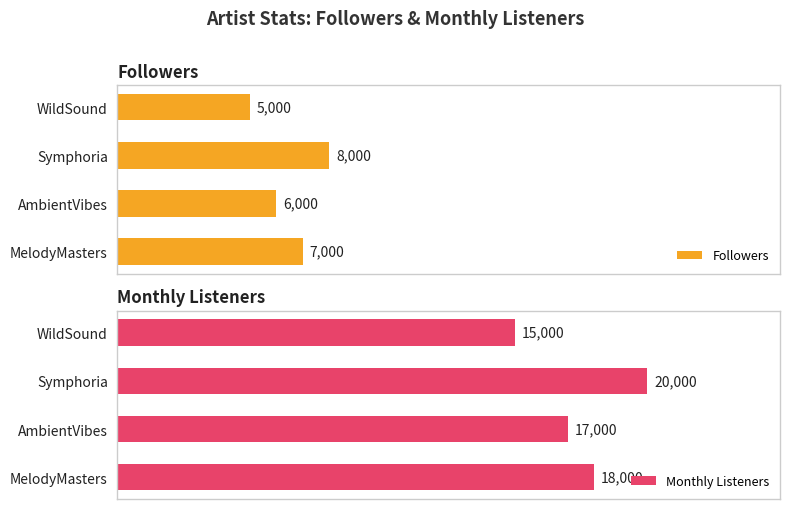

Rank the categories by Followers value from highest to lowest.

Symphoria, MelodyMasters, AmbientVibes, WildSound